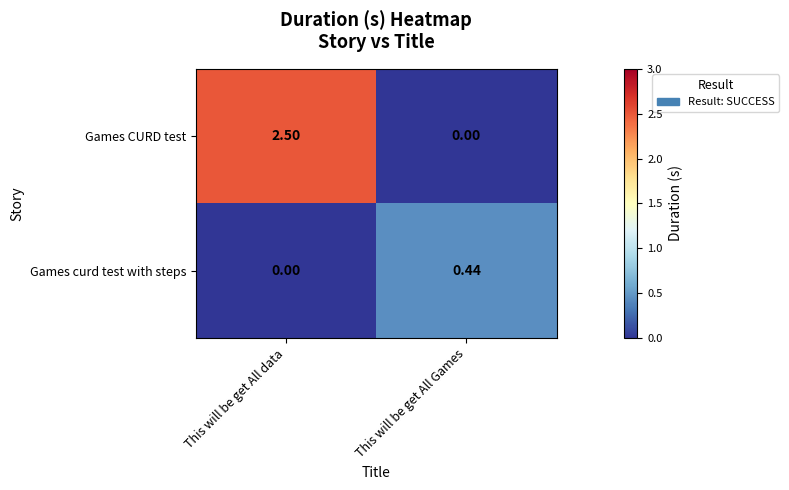

Where is Games CURD test nearest to the value 1?

This will be get All Games